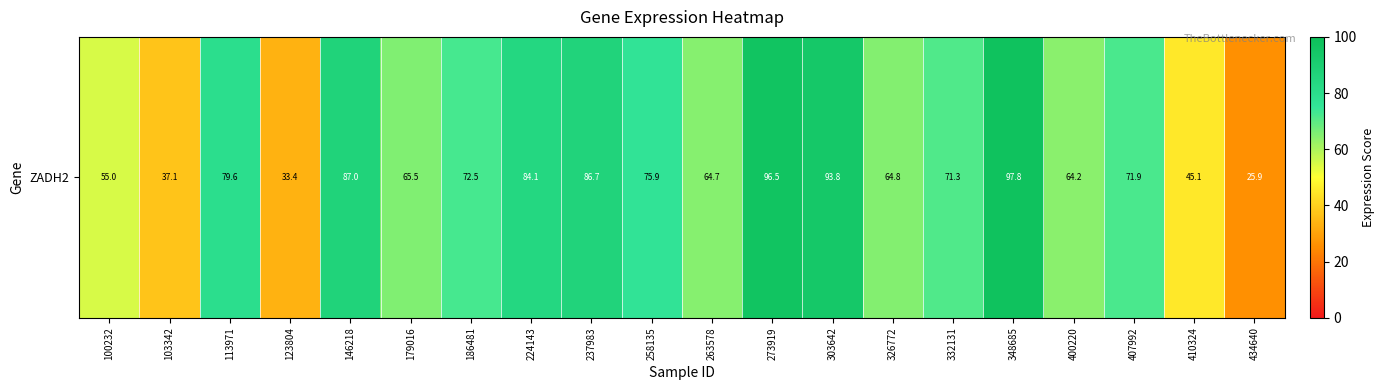

Approximately how many times larger is the value at 224143 compared to 237983?

1.0